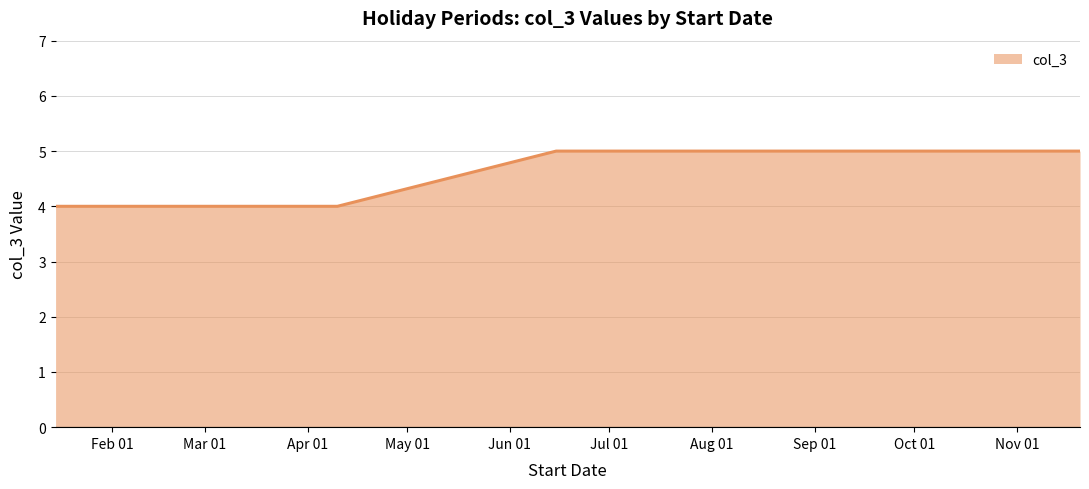

How many values are below 5?

2